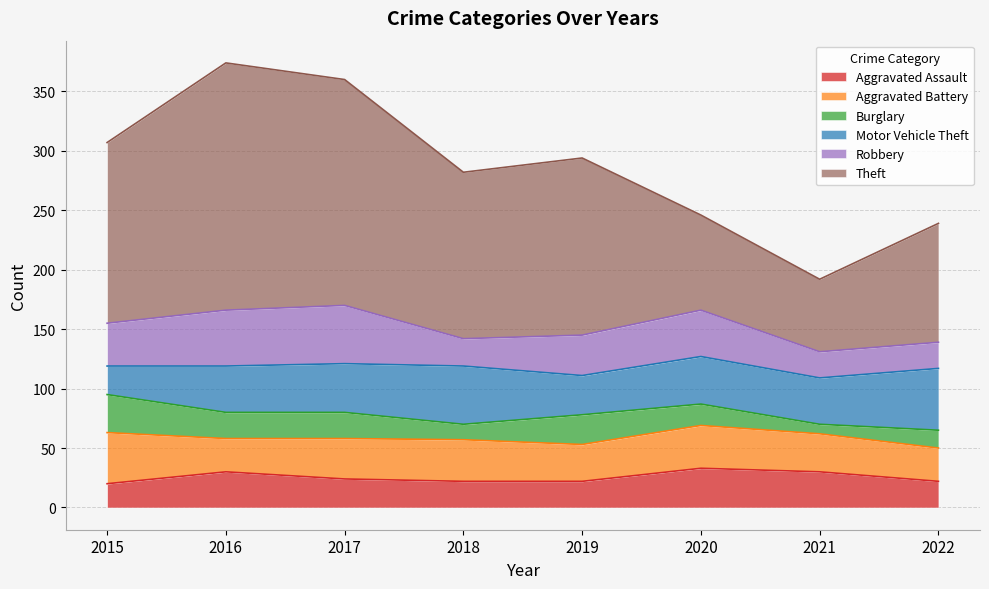

Between 2015 and 2016, which is larger?

2016